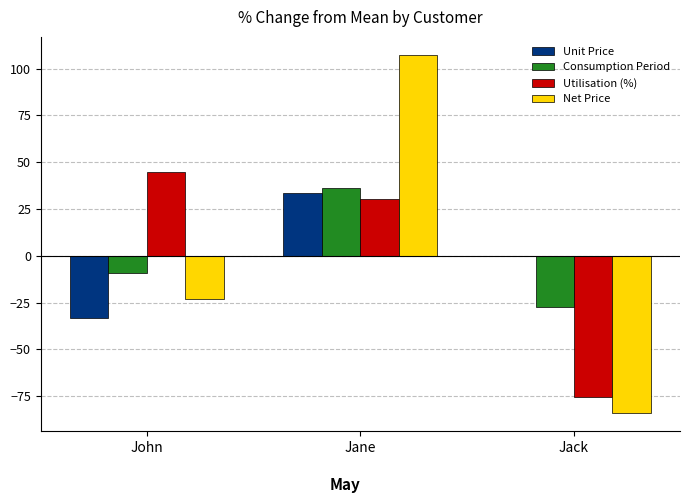

True or false: Utilisation (%) has a value of 18.2 at John.

False